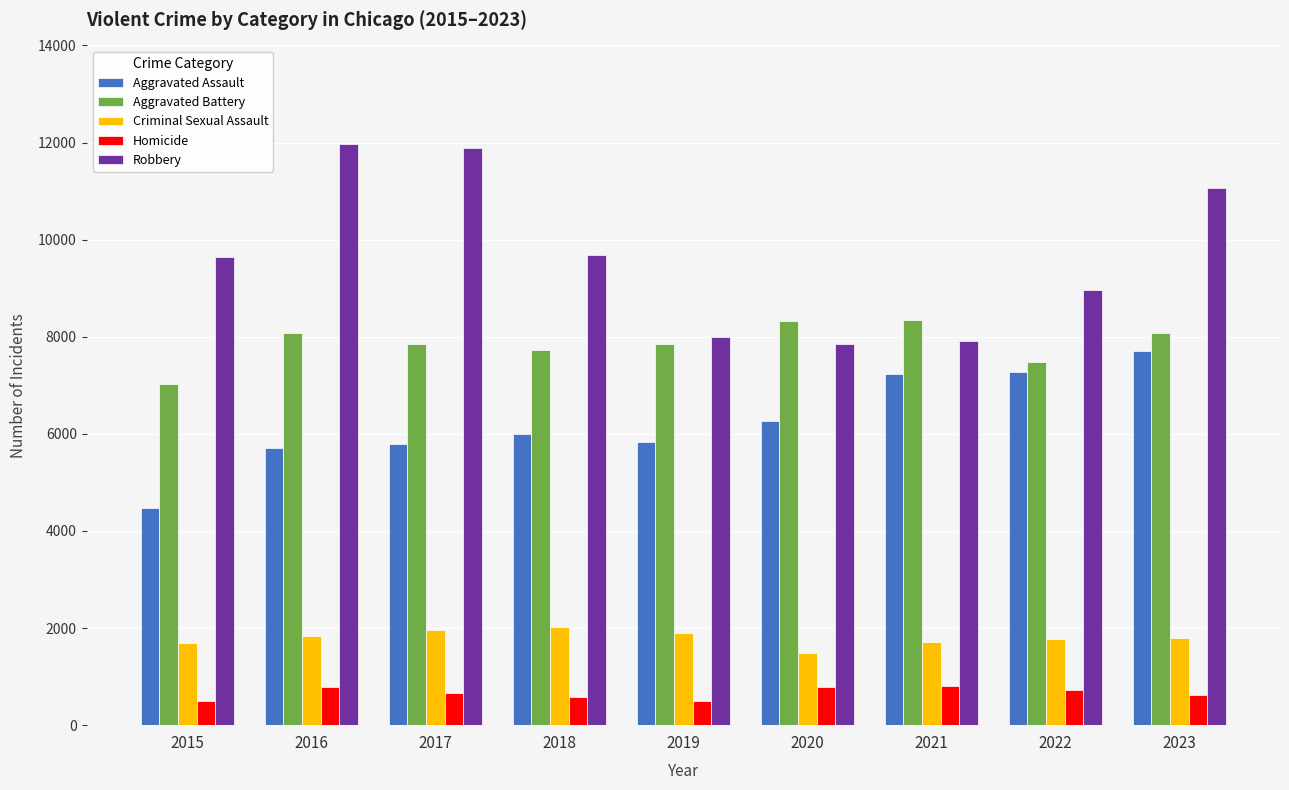

Count the number of categories in the chart.

9